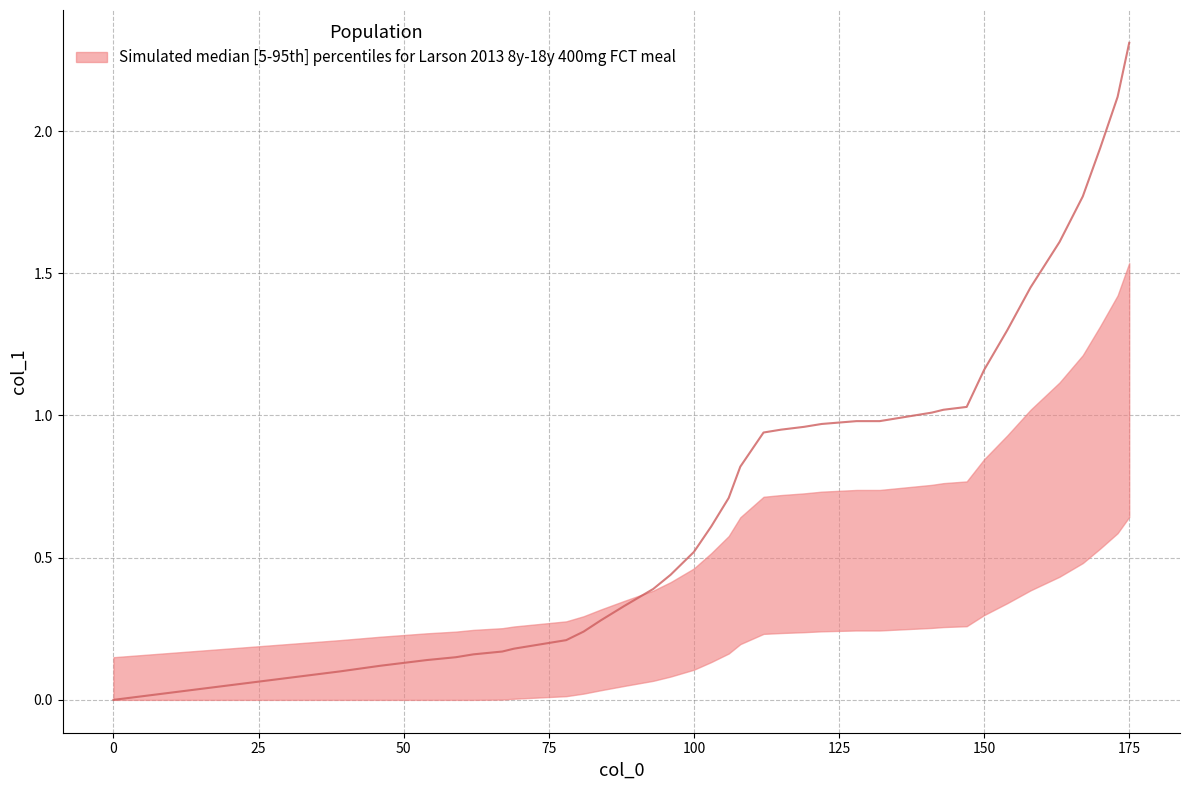

What is the change in value from 72 to 106?

+0.5